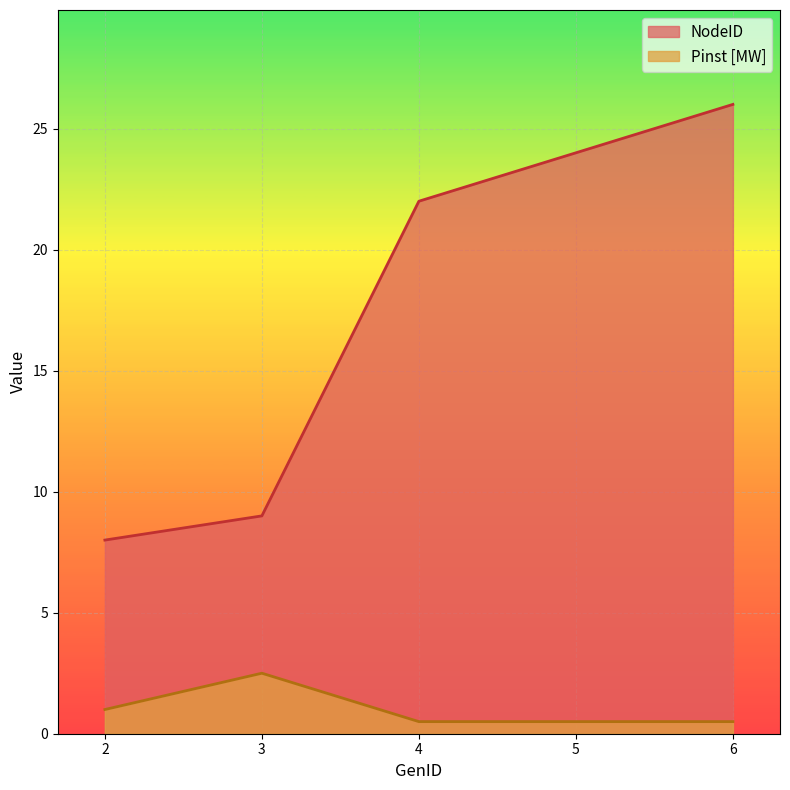

True or false: NodeID and Pinst [MW] cross at least once.

False